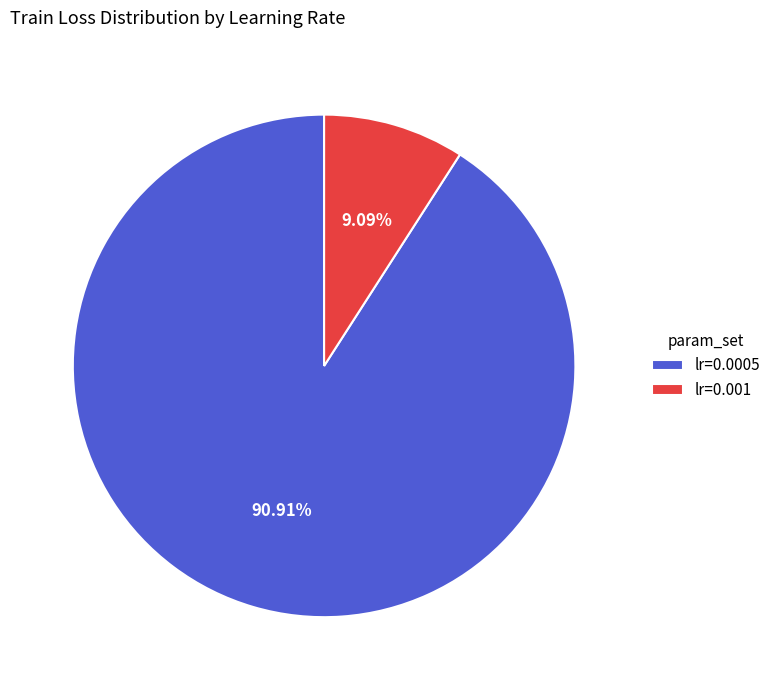

Between lr=0.0005 and lr=0.001, which is larger?

lr=0.0005